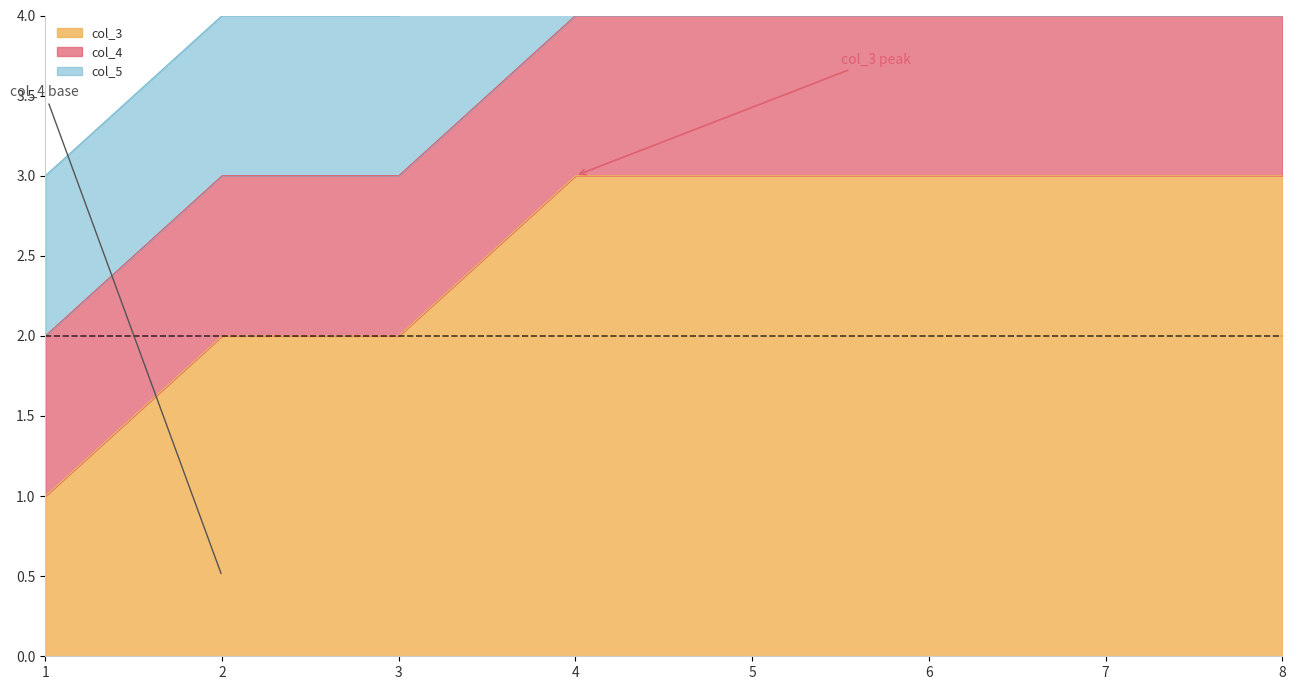

The value of col_4 at 6 is 0. True or false?

False